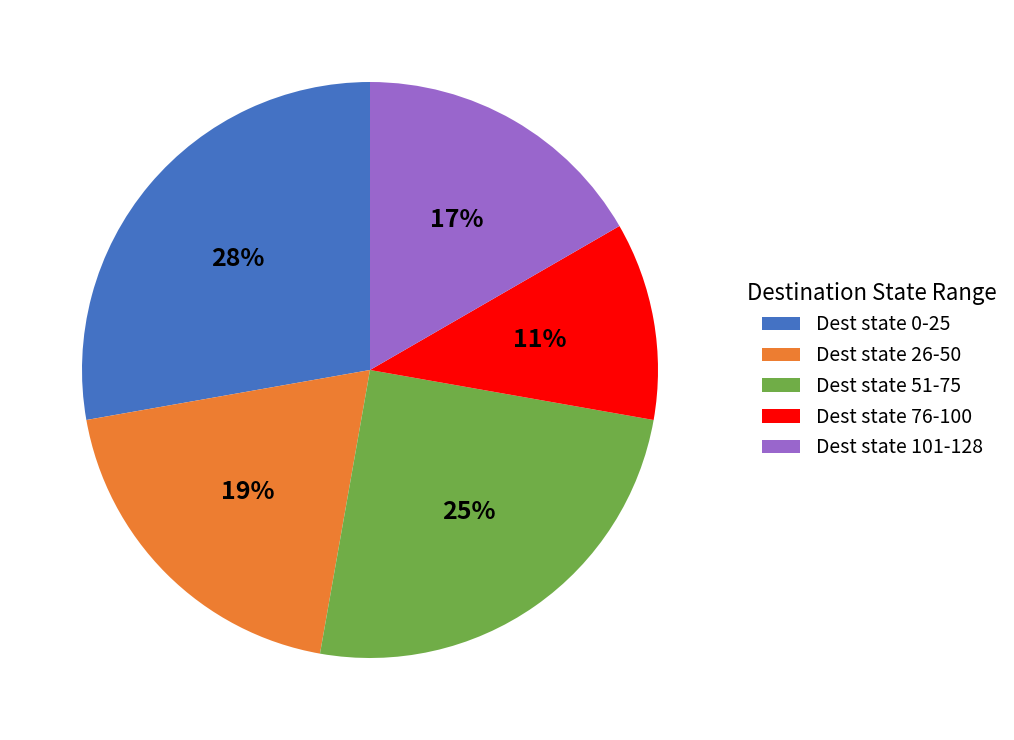

Is the sum of Dest state 51-75 and Dest state 76-100 greater than half?

No